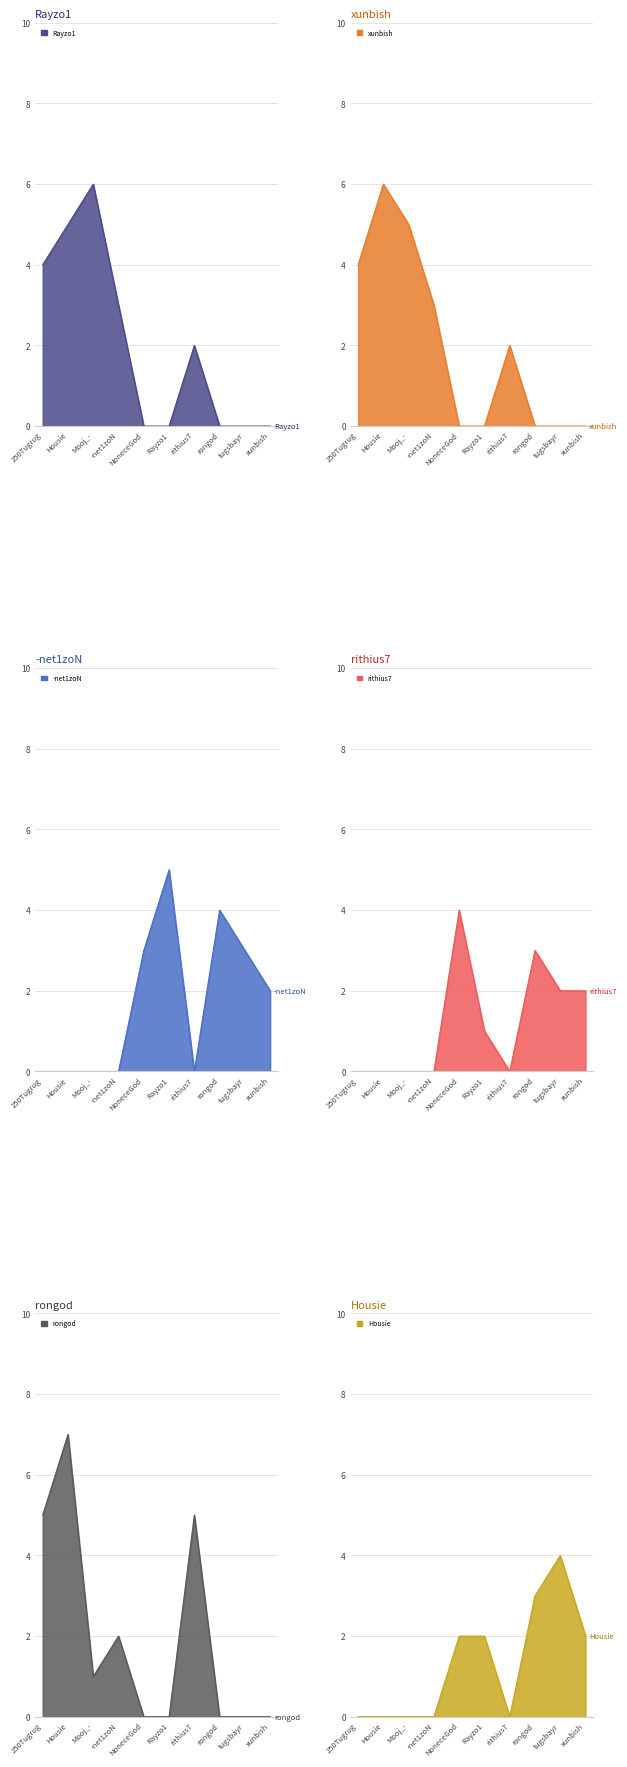

Which series ends up on top after the final intersection of xunbish and Housie?

Housie